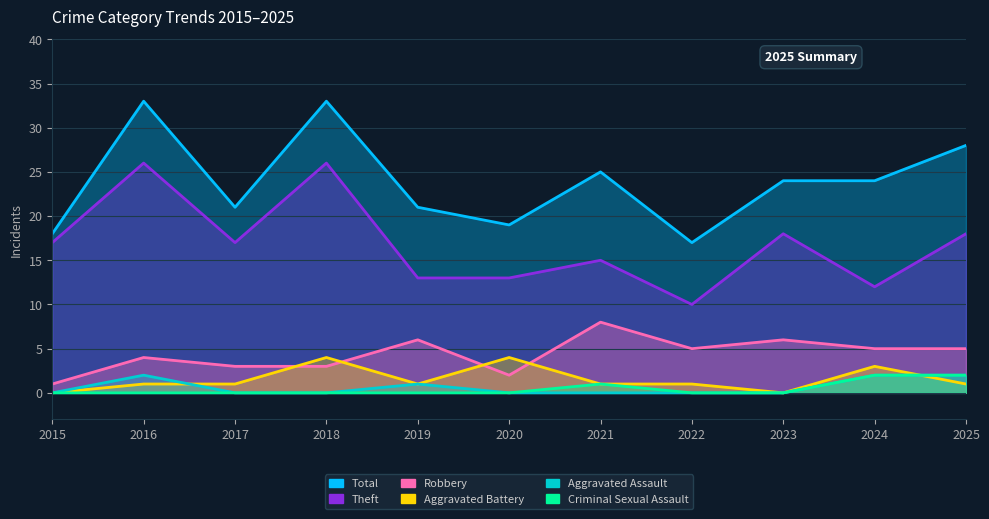

Count the number of categories in the chart.

11